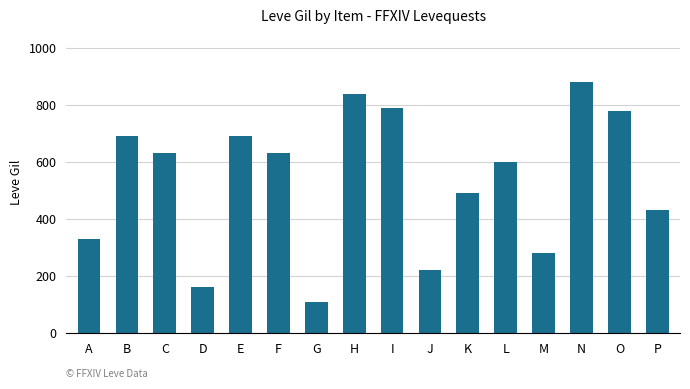

Reading right to left, extract all data points from this chart.

P=430	O=780	N=880	M=280	L=600	K=490	J=220	I=790	H=840	G=110	F=630	E=690	D=160	C=630	B=690	A=330